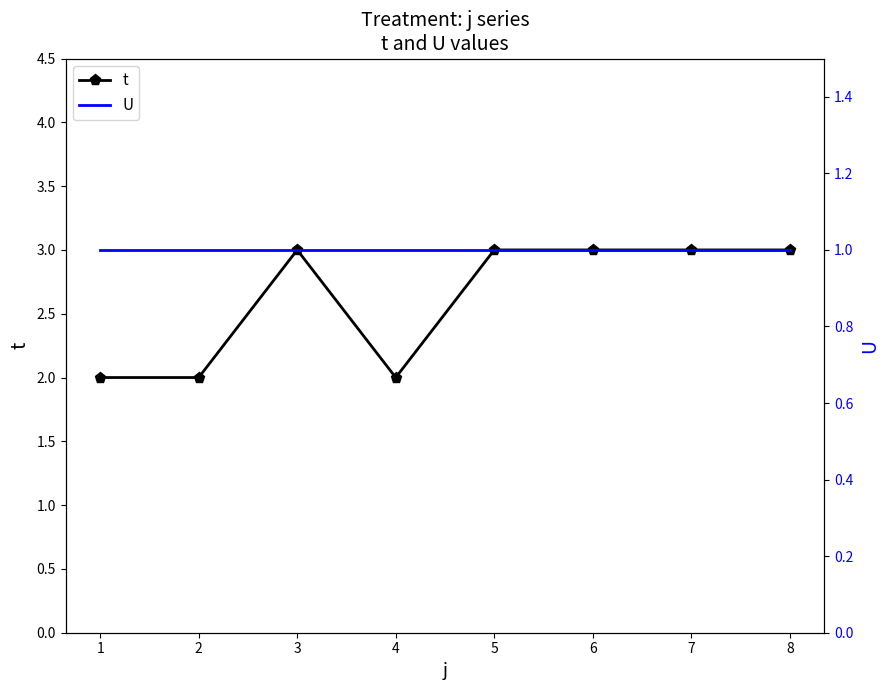

True or false: U has more than 2 interior local peaks.

False